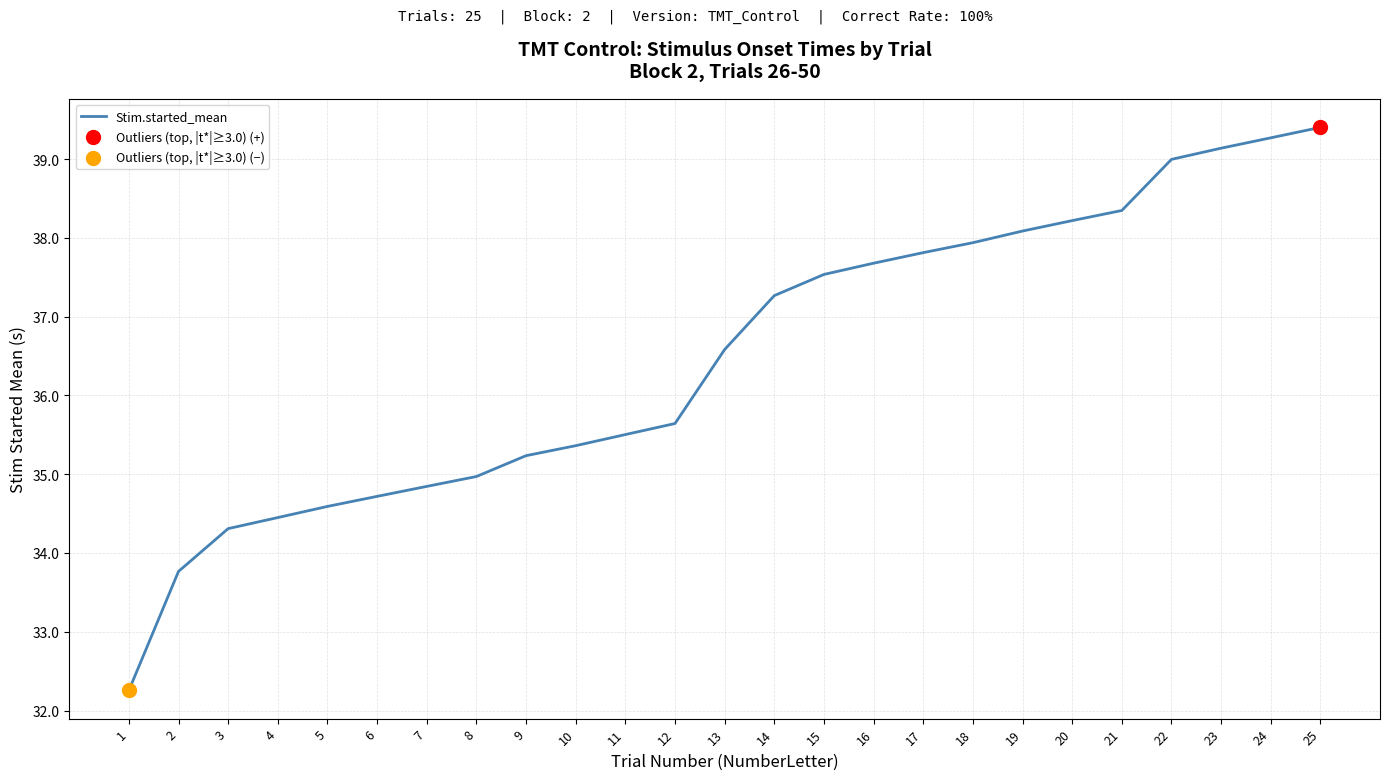

Approximately how many times larger is the value at 10 compared to 16?

0.9